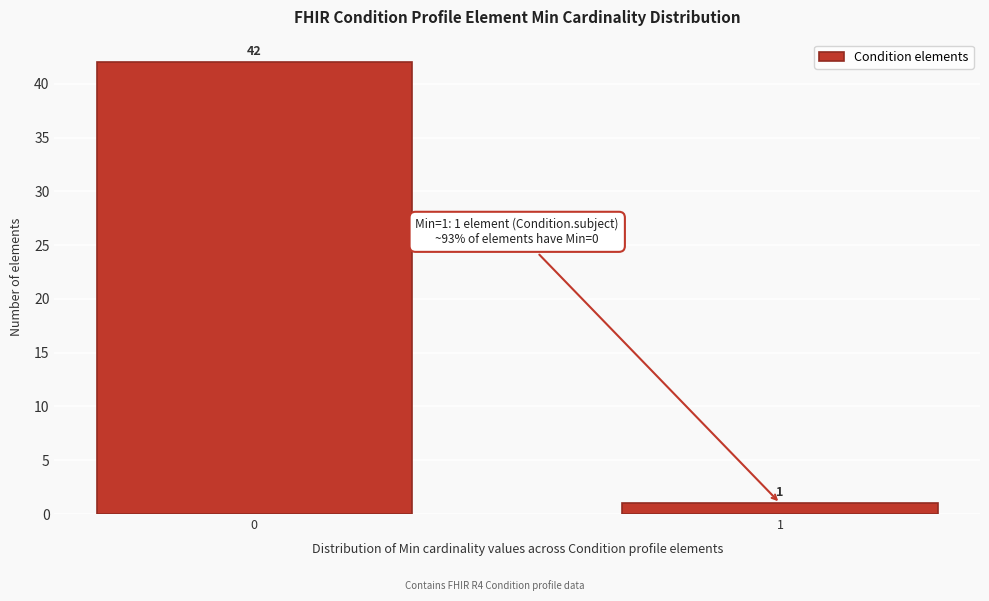

Reading left to right, what are all the values shown in this chart?

42	1